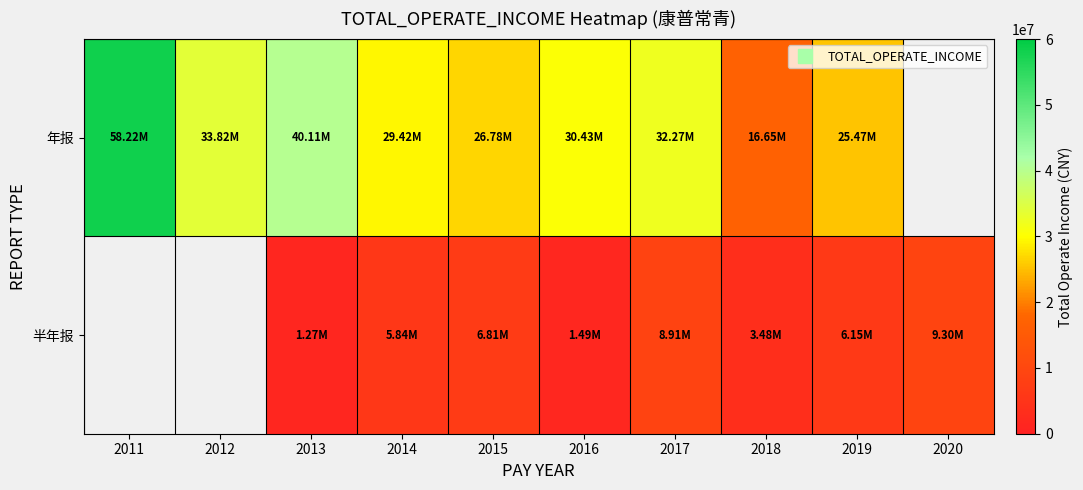

Is it true that 半年报 equals 1486347.1 at 2016?

True